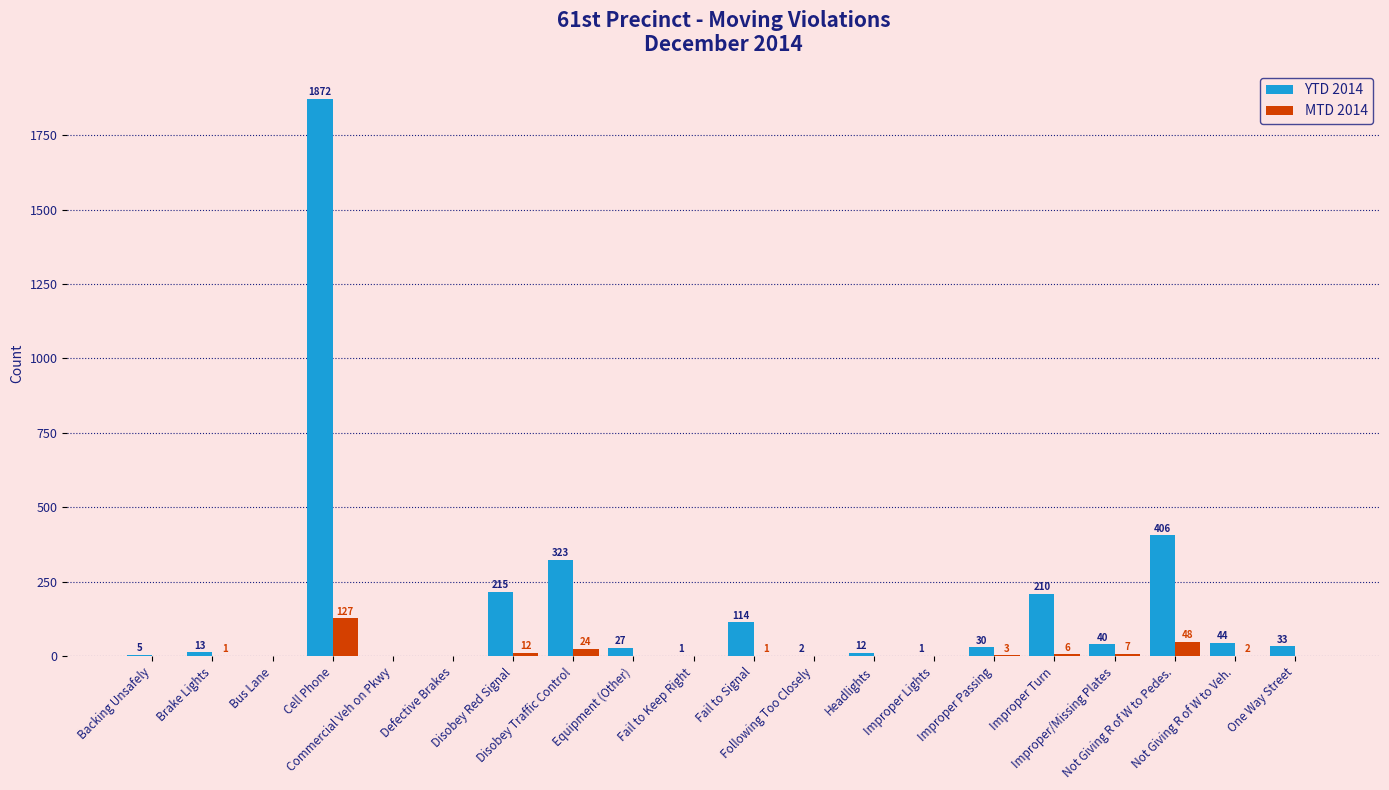

At which category does the chart reach its peak across all series?

Cell Phone